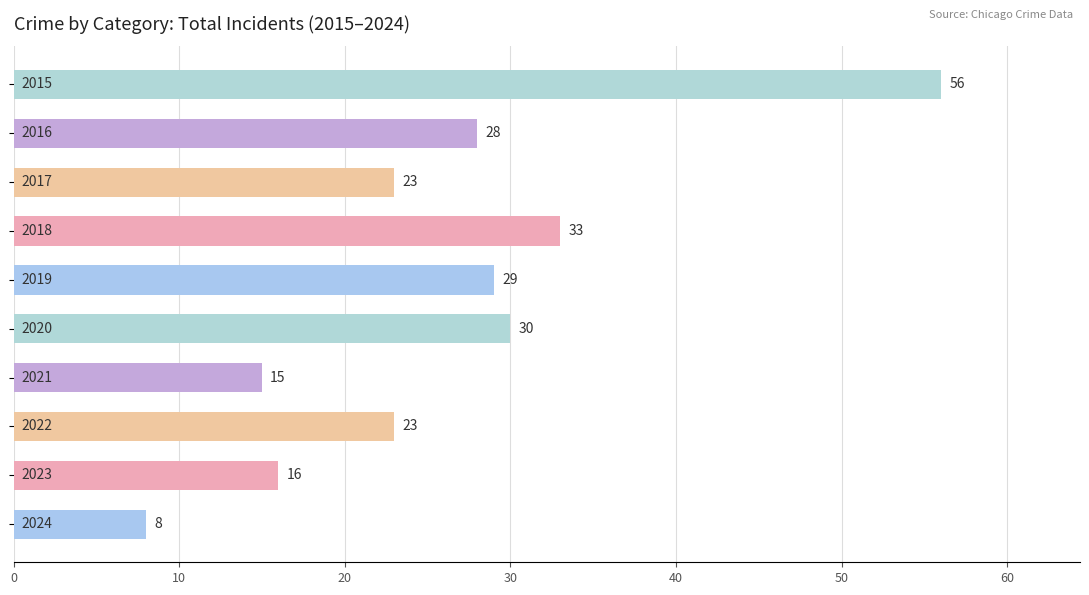

What is the average value?

26